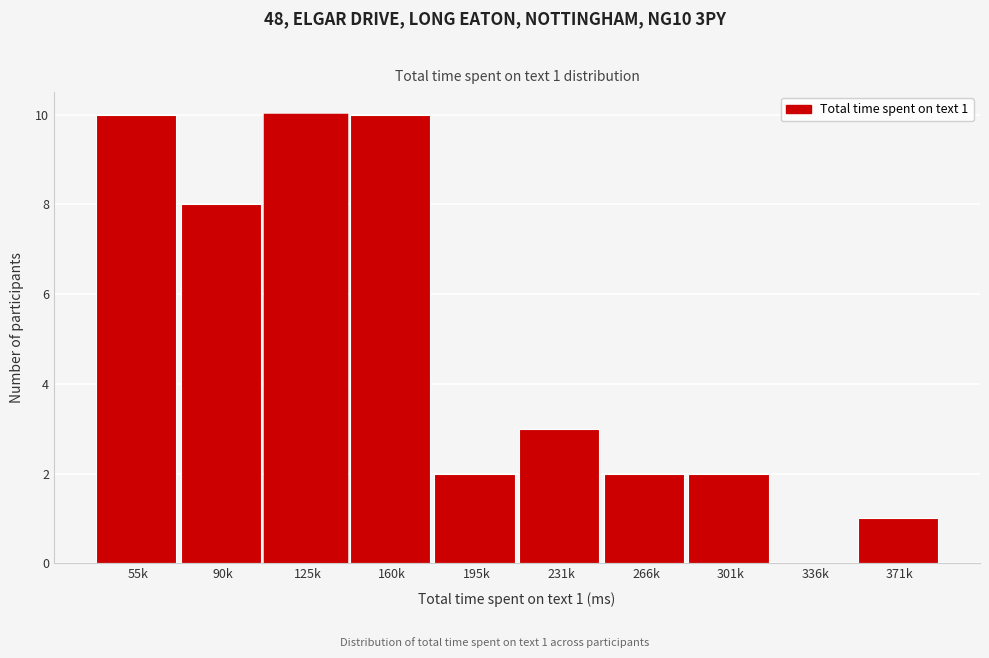

Reading right to left, list all the values displayed in this chart.

371k=1	336k=0	301k=2	266k=2	231k=3	195k=2	160k=10	125k=10	90k=8	55k=10